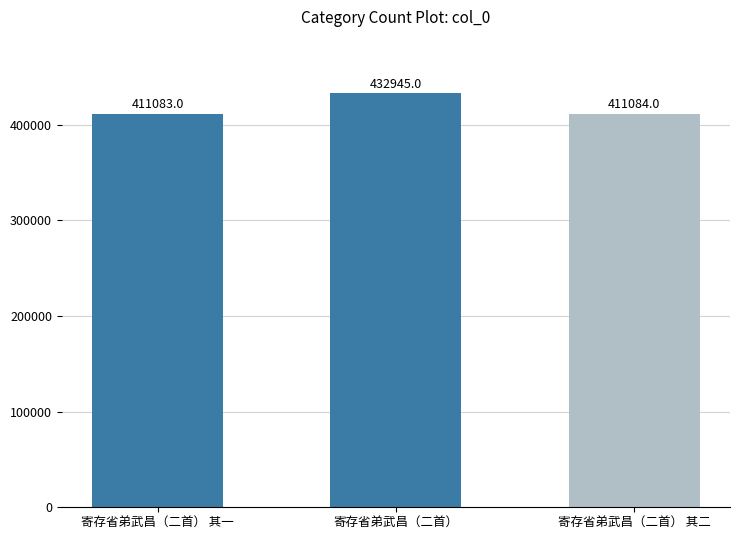

Which has a higher value, 寄存省弟武昌（二首） or 寄存省弟武昌（二首） 其二?

寄存省弟武昌（二首）